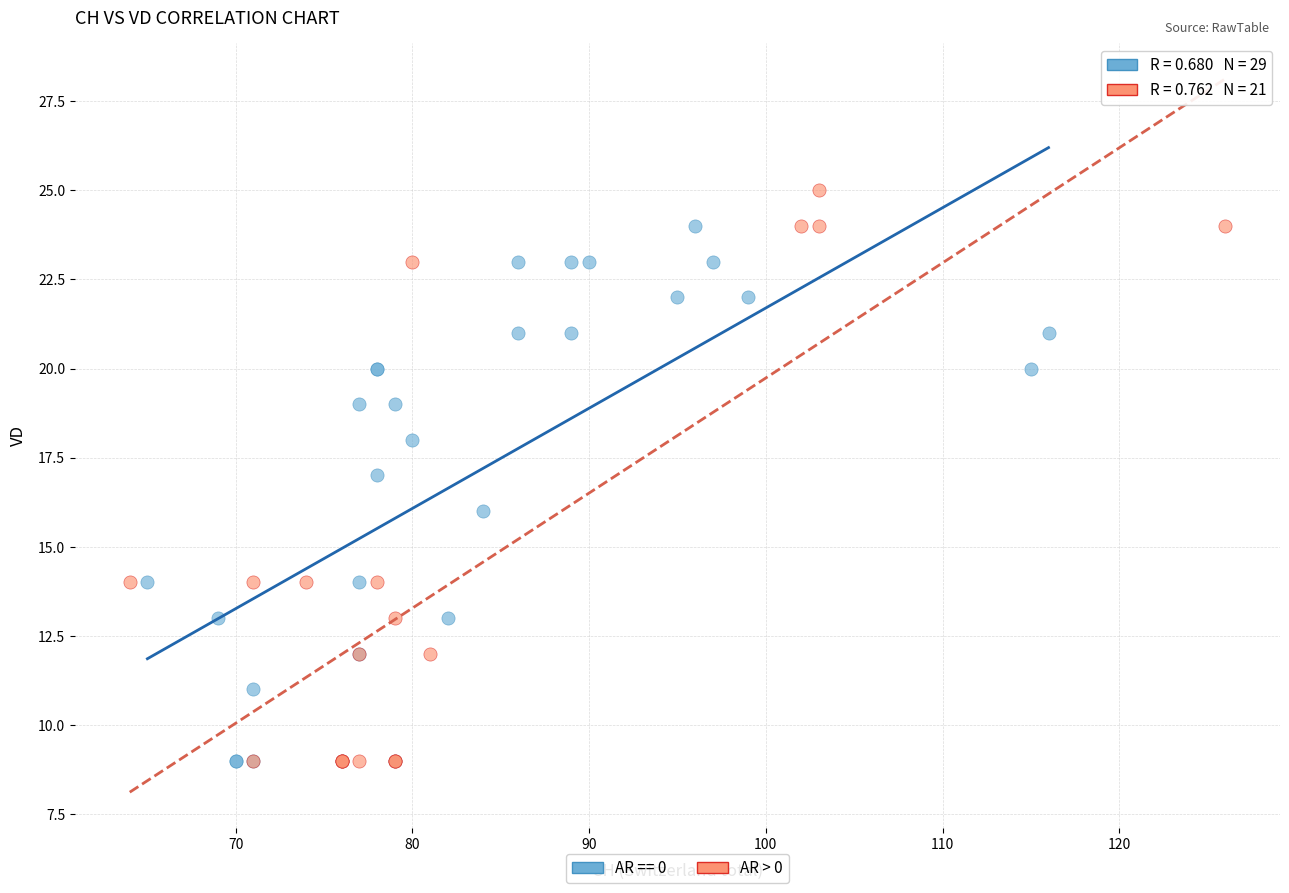

Which series contains the highest Y value?

AR > 0